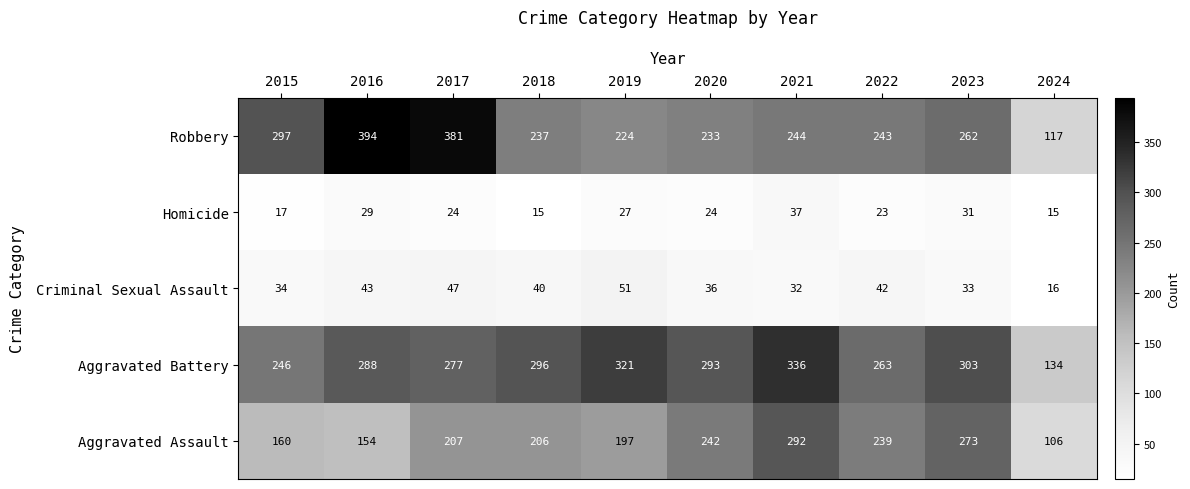

At how many categories does at least one series exceed 388?

1